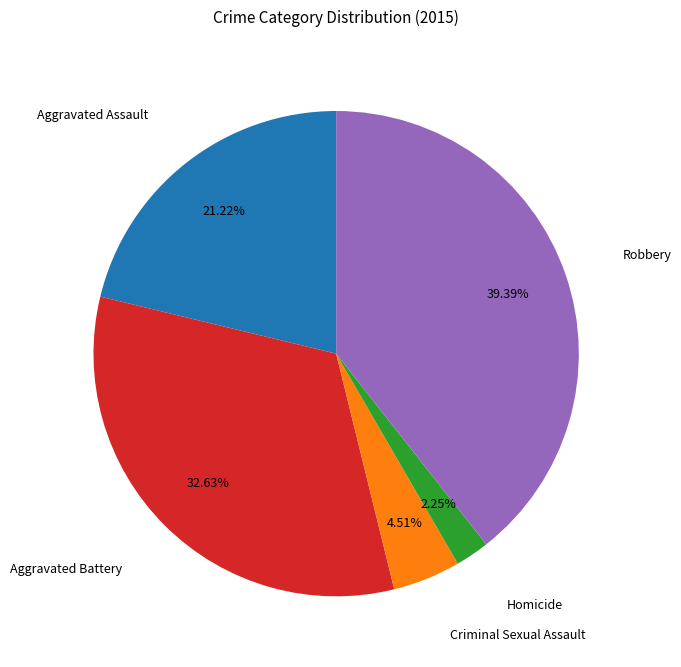

Is there a majority slice in this chart?

No